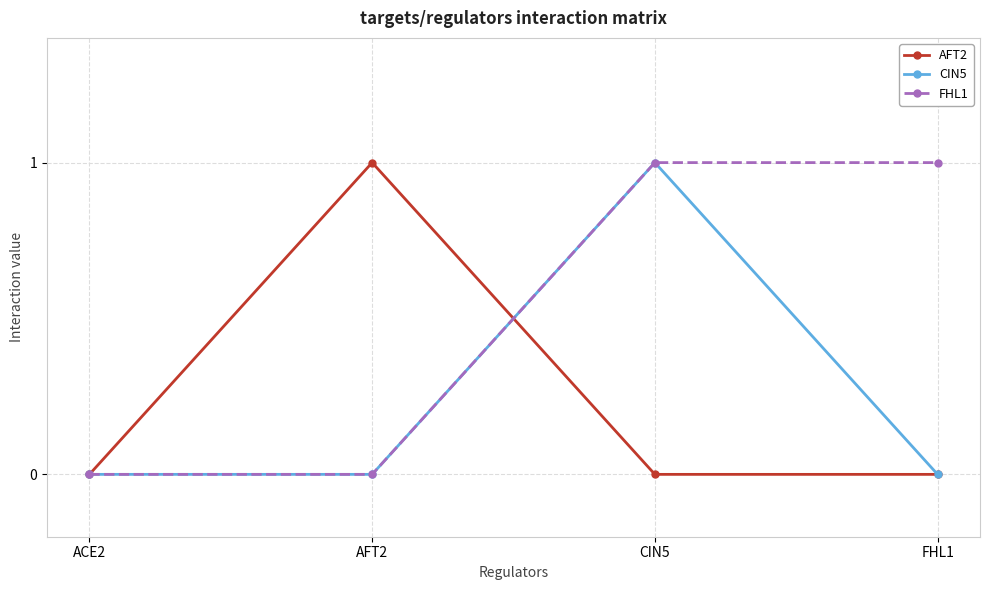

What is the label of the 1st point from the left?

ACE2